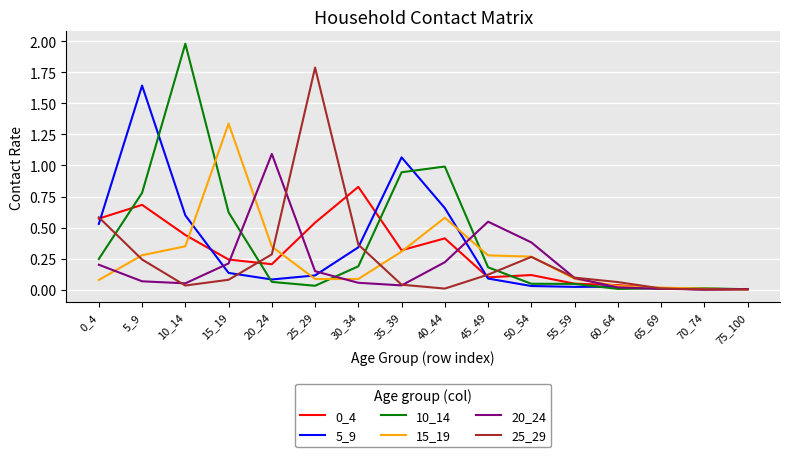

Which series has the largest range (max minus min)?

10_14